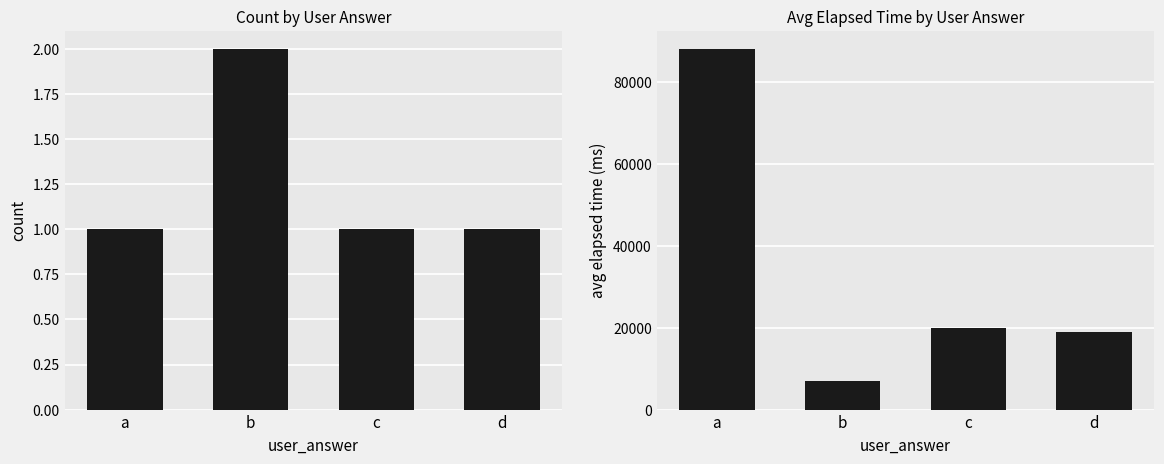

List the series in order of their overall mean, highest first.

avg_elapsed_time, count